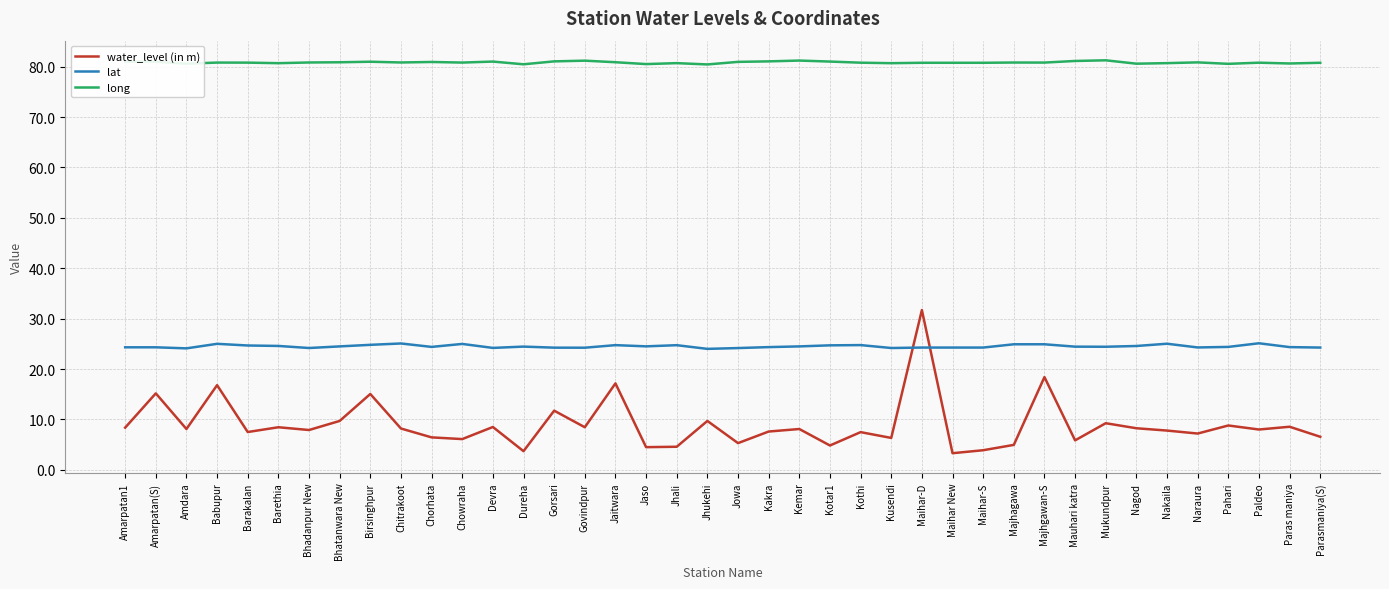

The value of lat at Kemar is 24.5. True or false?

True